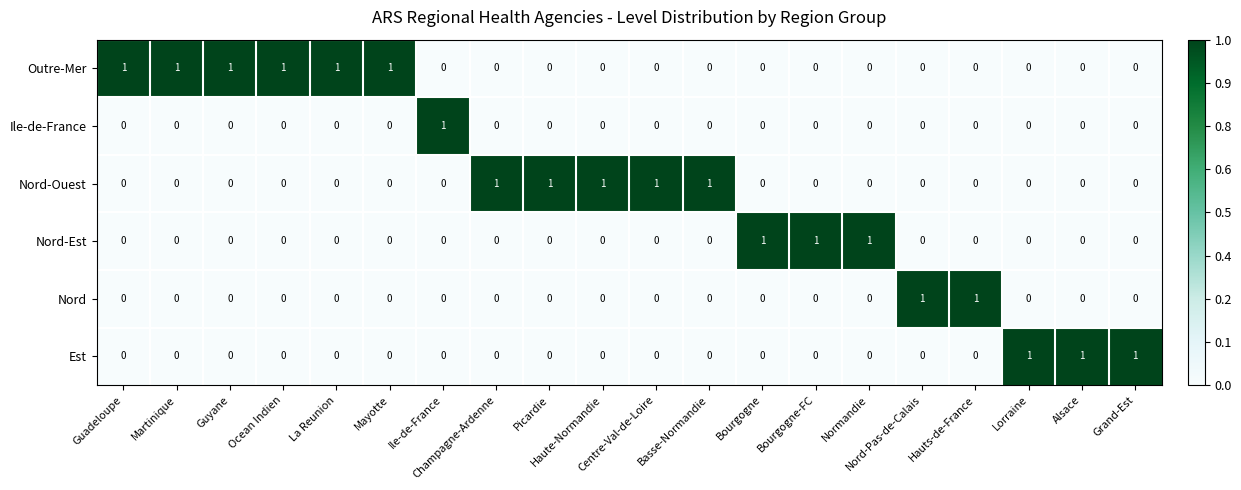

How many Outre-Mer values are between 0 and 1?

20